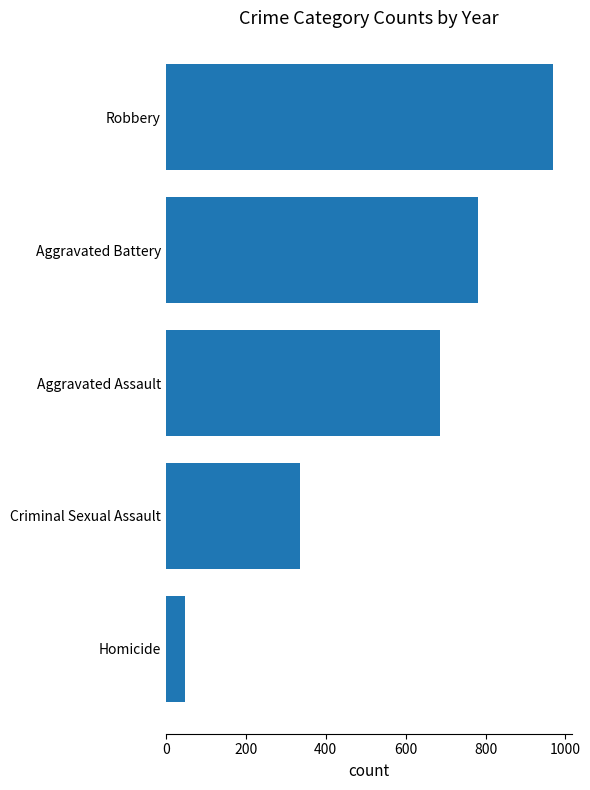

How many bars are there in total?

5